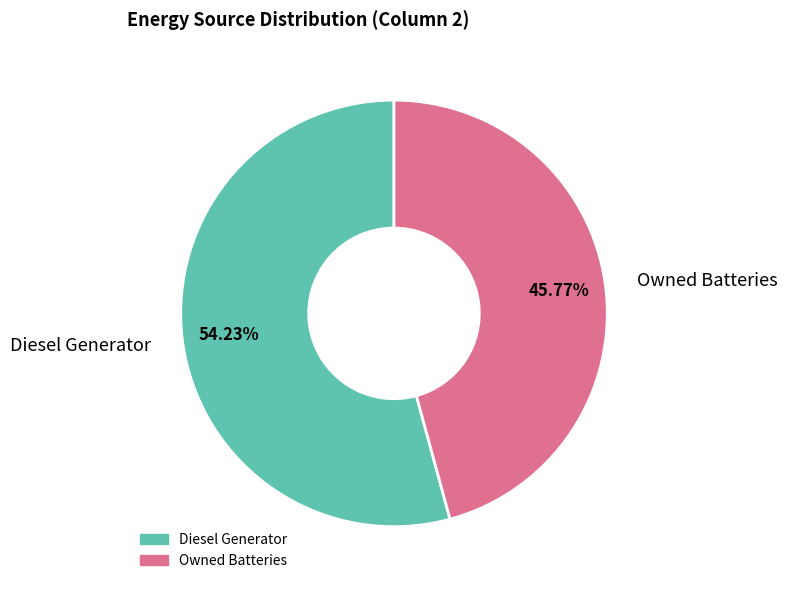

Is there any slice that represents more than half of the pie?

Yes